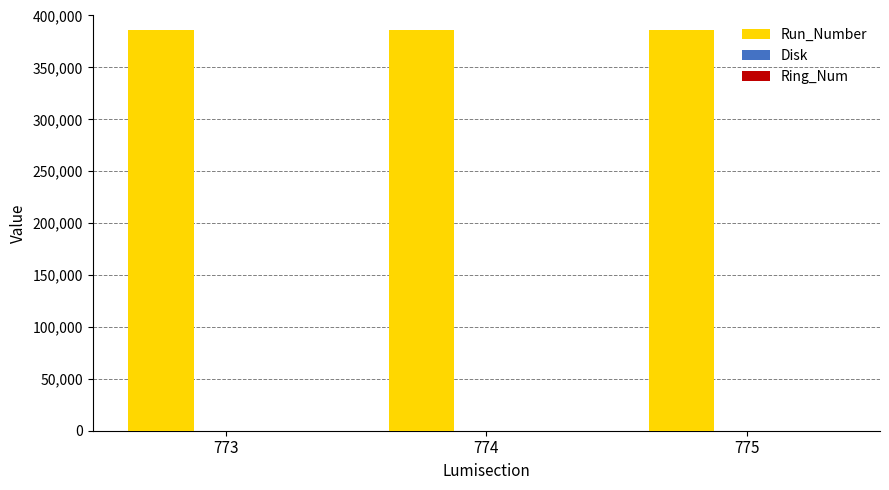

What is the greatest value displayed?

385934